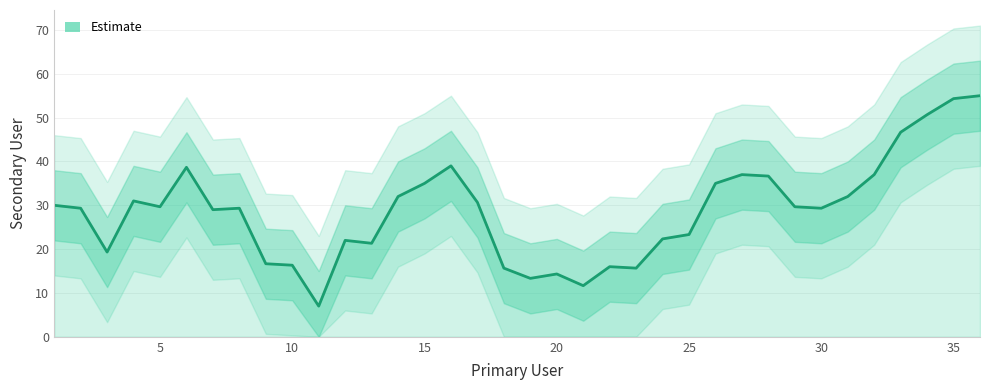

What is the greatest value displayed?

55.0